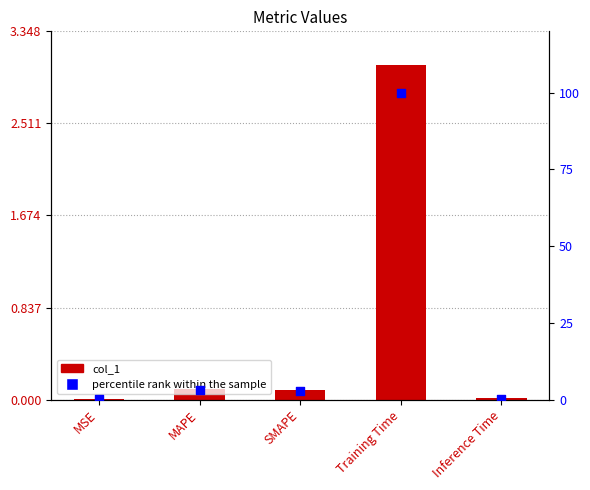

Which series has the largest total across all categories?

percentile rank within the sample